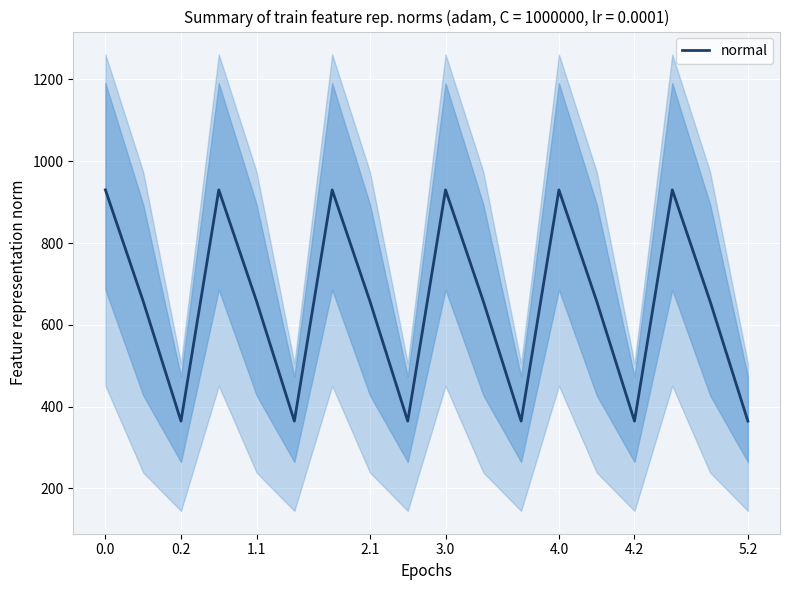

How many points are higher than both their immediate neighbors (excluding endpoints)?

5